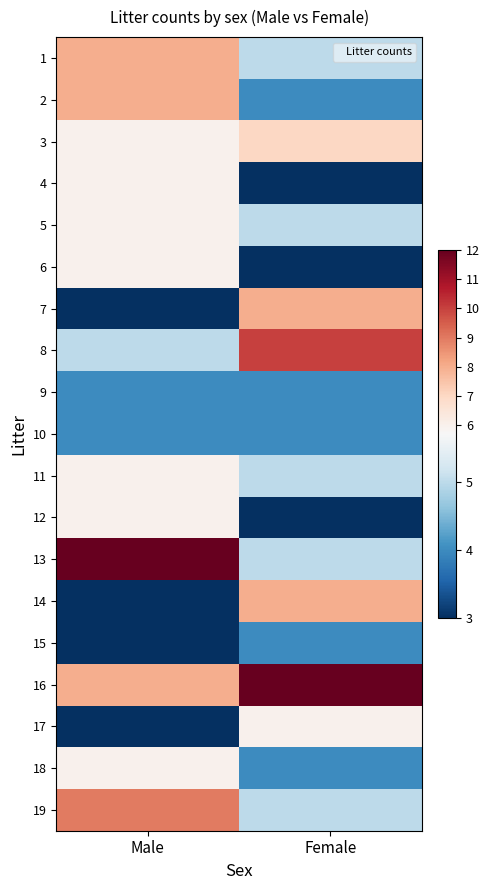

Reading left to right, list all the values displayed in this chart.

1: Male=8	Female=5
2: Male=8	Female=4
3: Male=6	Female=7
4: Male=6	Female=3
5: Male=6	Female=5
6: Male=6	Female=3
7: Male=3	Female=8
8: Male=5	Female=10
9: Male=4	Female=4
10: Male=4	Female=4
11: Male=6	Female=5
12: Male=6	Female=3
13: Male=12	Female=5
14: Male=3	Female=8
15: Male=3	Female=4
16: Male=8	Female=12
17: Male=3	Female=6
18: Male=6	Female=4
19: Male=9	Female=5